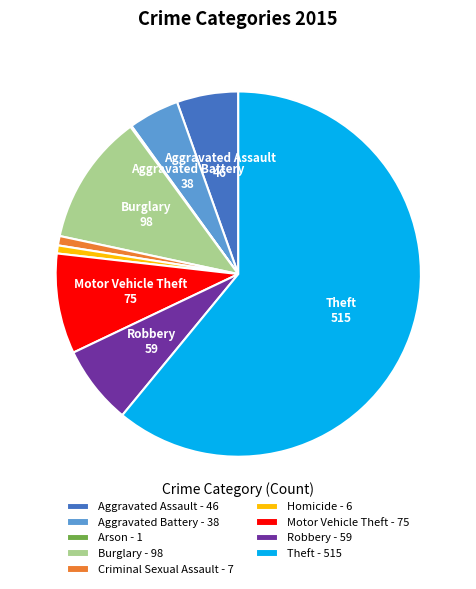

Does any single category account for the majority?

Yes